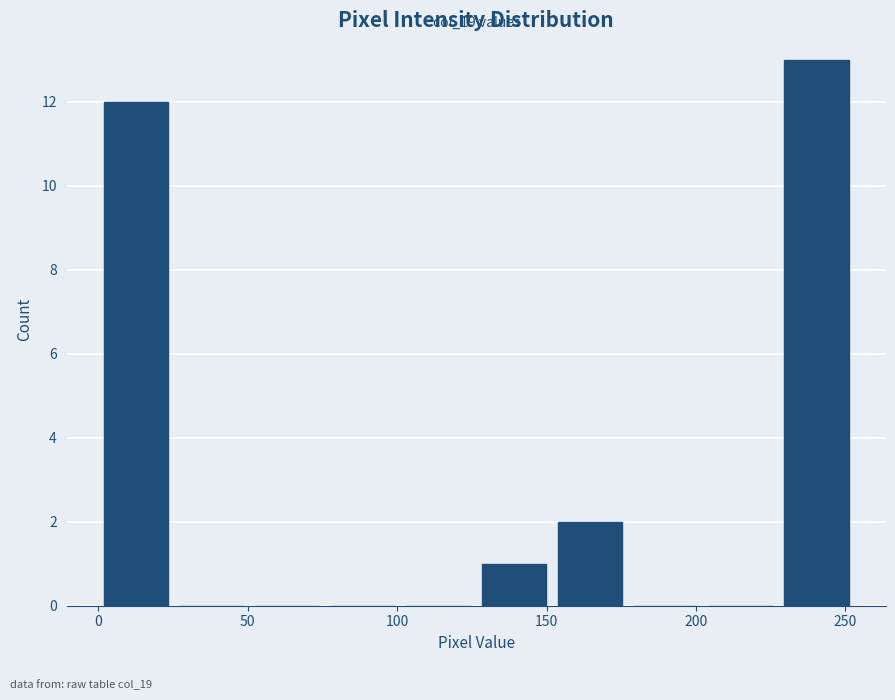

Which range on the x-axis has the tallest bar?

230 to 255